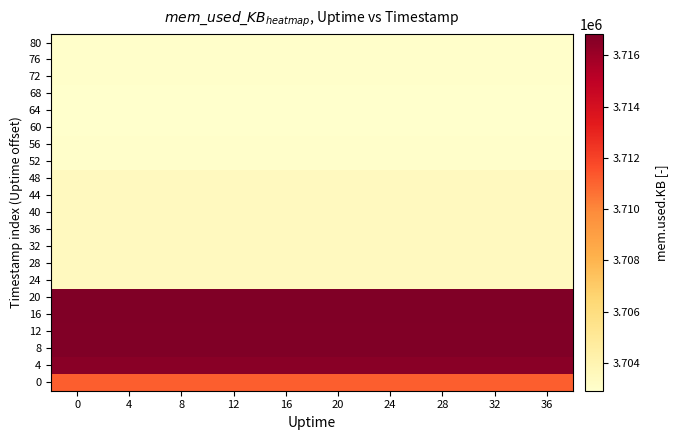

Which series has the largest total across all categories?

16